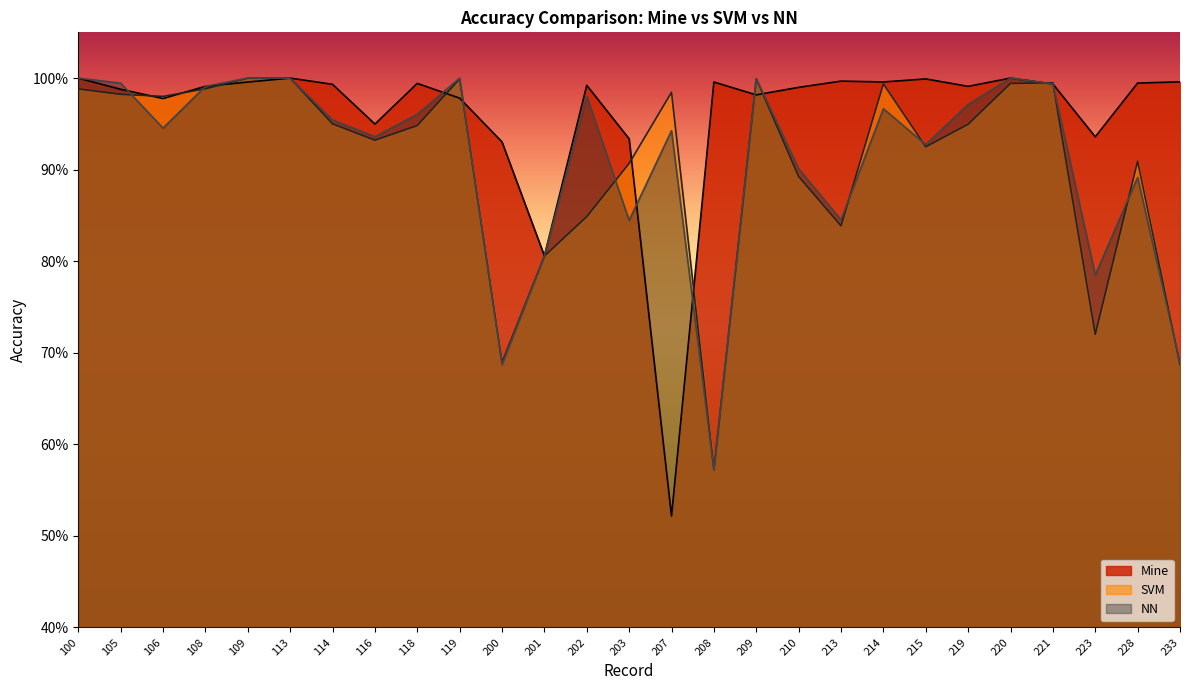

Does the chart display data point markers on the line(s)?

No